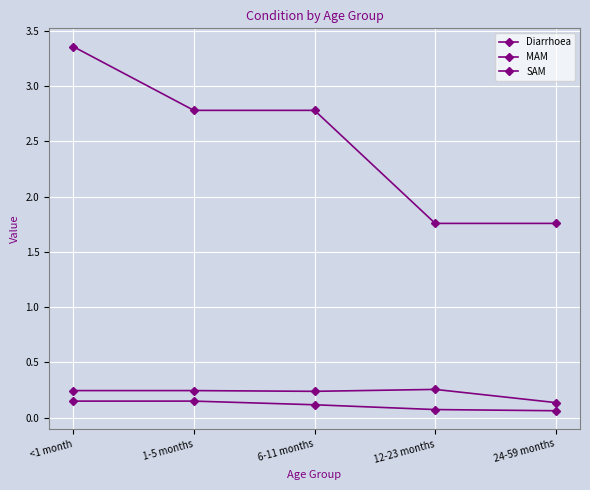

True or false: MAM has a value of 0.1 at 24-59 months.

True